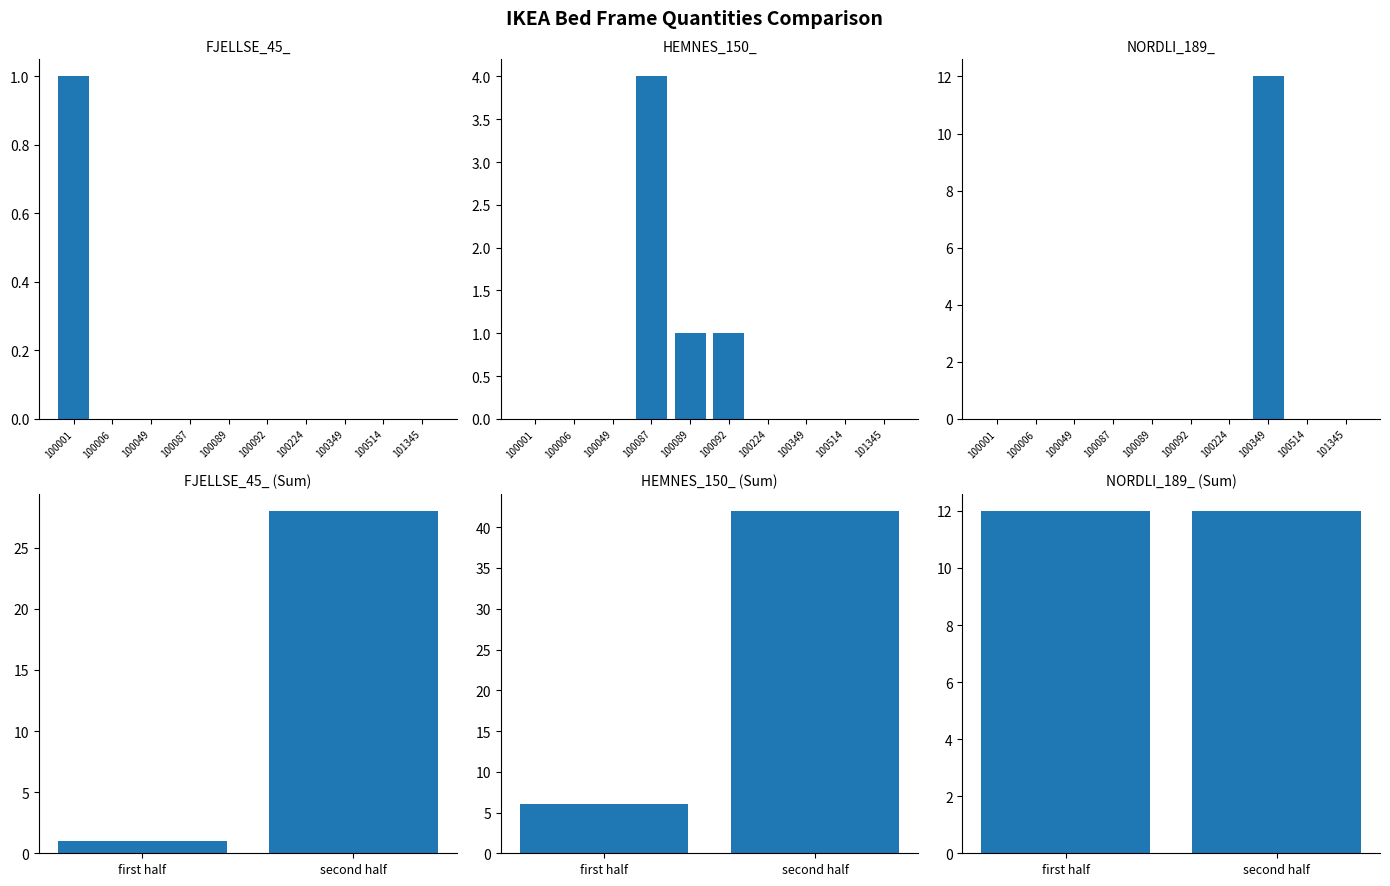

How many bars are there in each group?

3